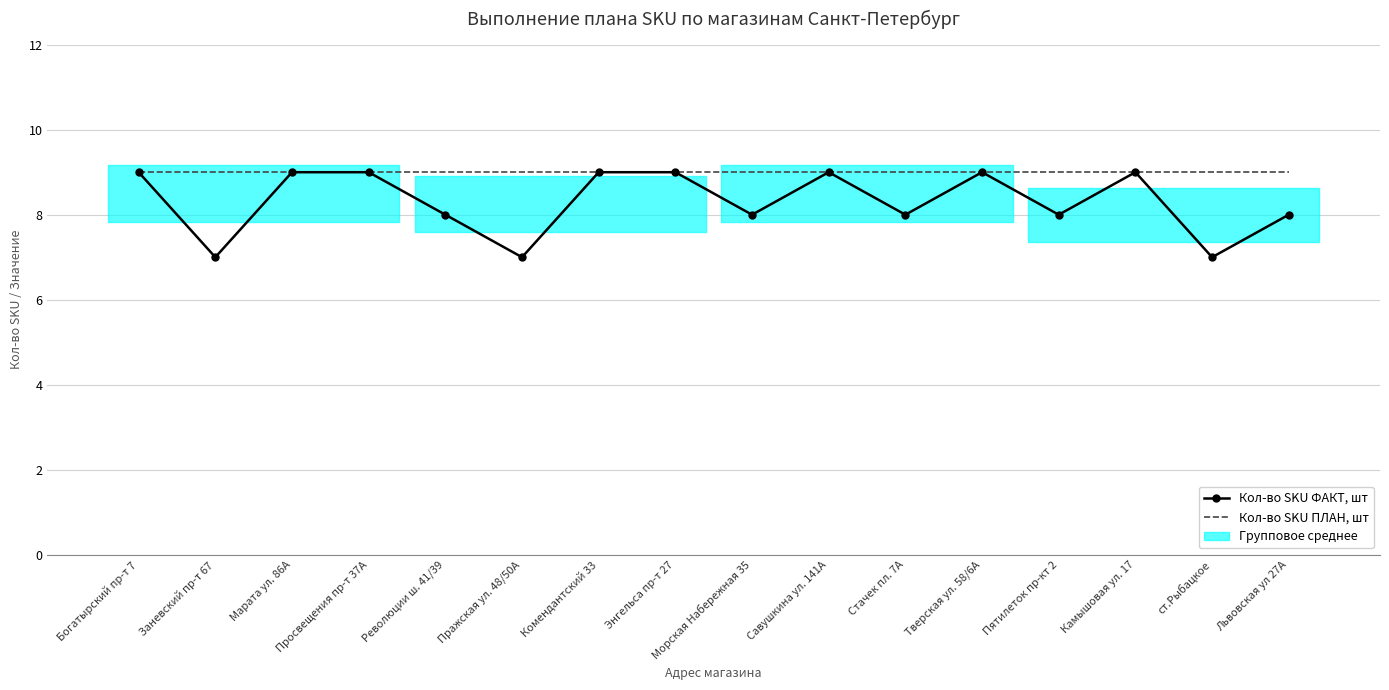

Which series has the largest range (max minus min)?

Кол-во SKU ФАКТ, шт